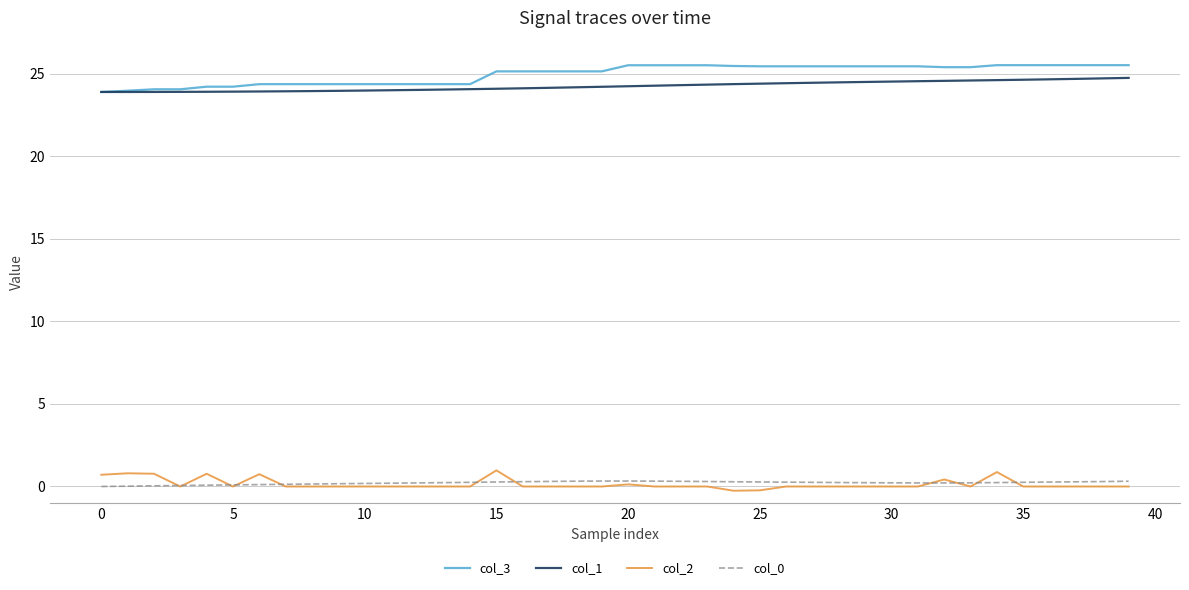

True or false: col_3 and col_0 intersect in this chart.

False